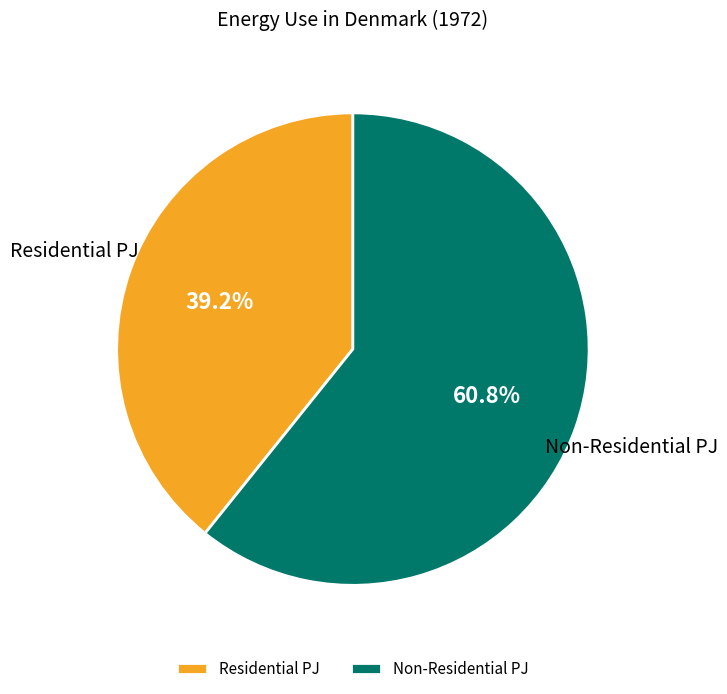

Between Residential PJ and Non-Residential PJ, which is larger?

Non-Residential PJ